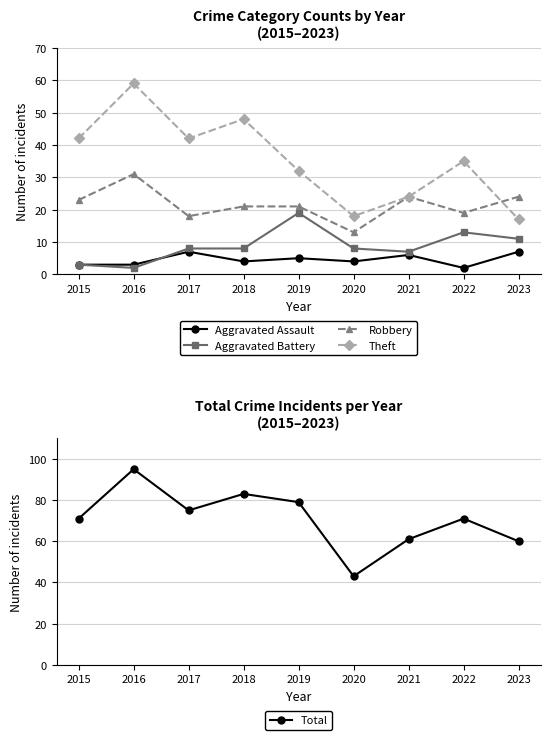

Count the number of data series in this chart.

5